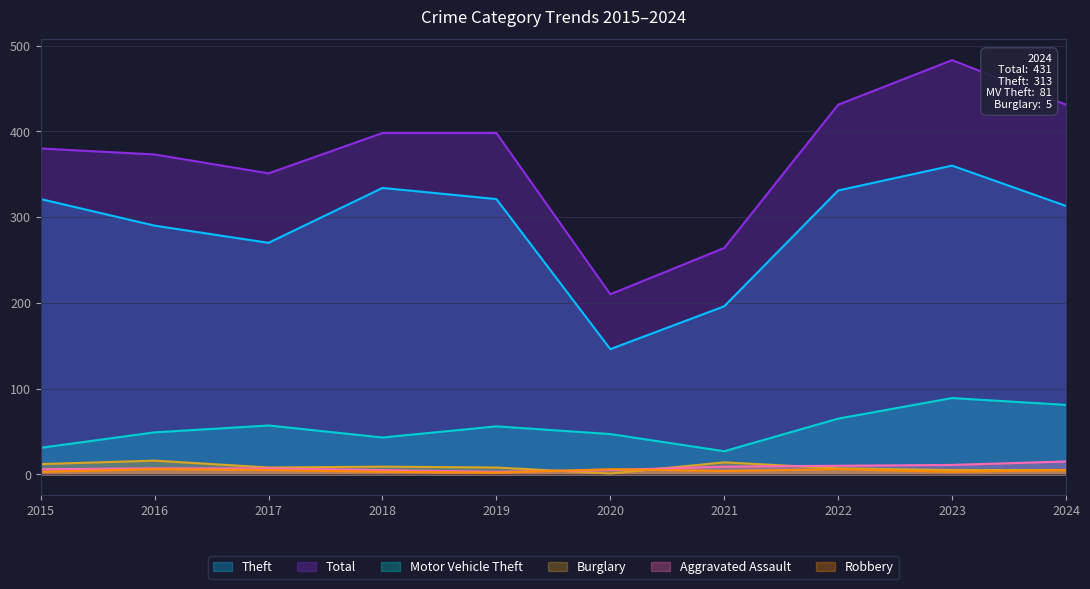

What value does the Motor Vehicle Theft series have at 2020, to the nearest 10?

50